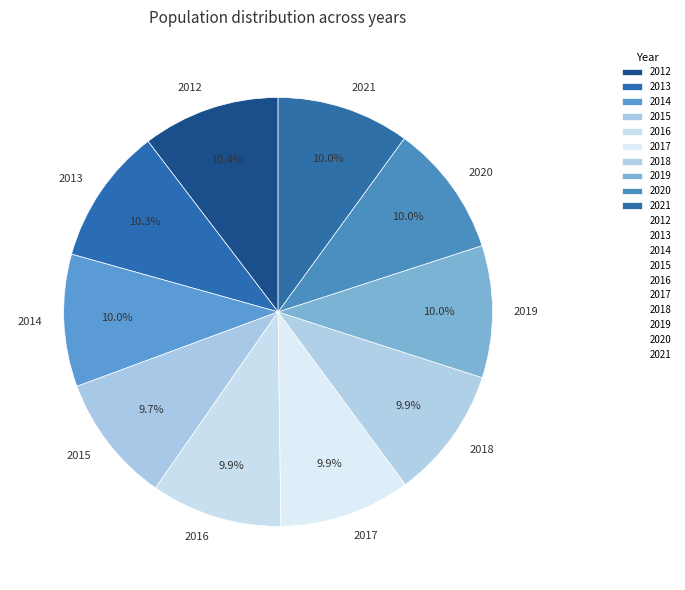

Combined, what portion of the pie is 2013 and 2015?

20.0%